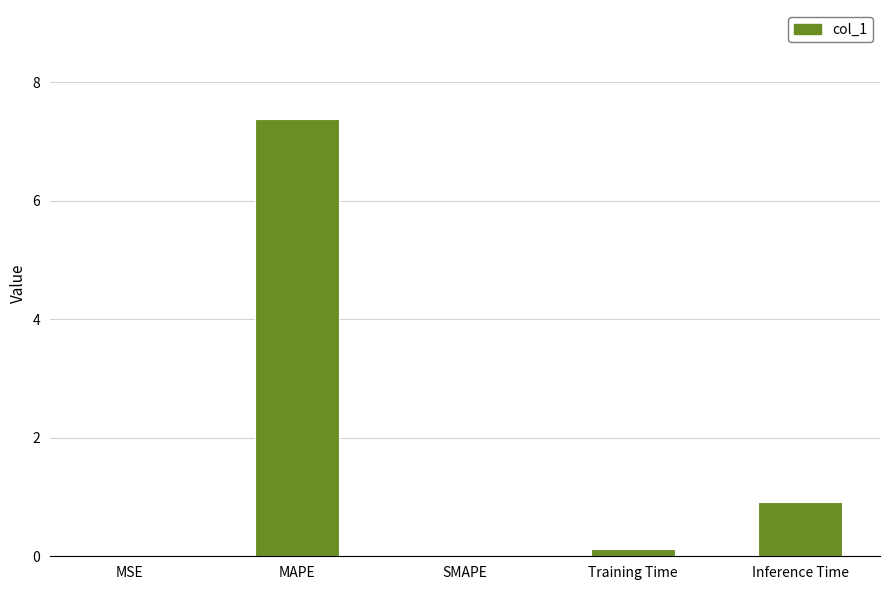

What is the sum of all values?

8.4